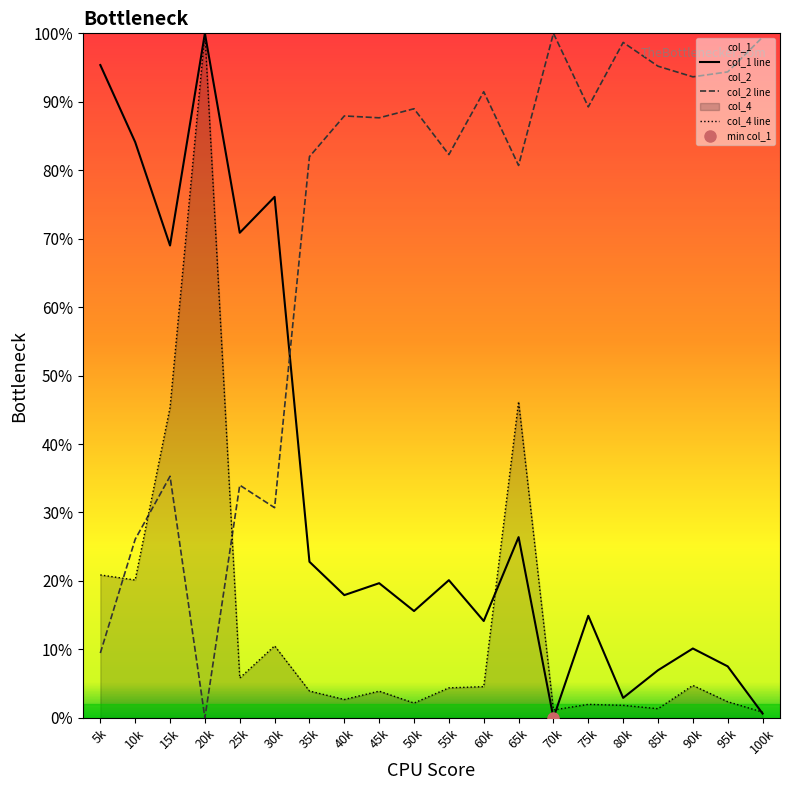

What is the difference between the second highest and second lowest values in the col_2 line series?

0.9